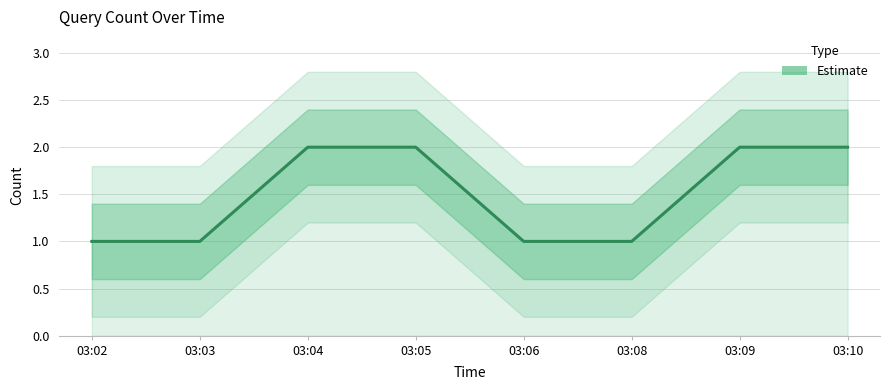

Which has a higher value, 03:09 or 03:05?

03:09